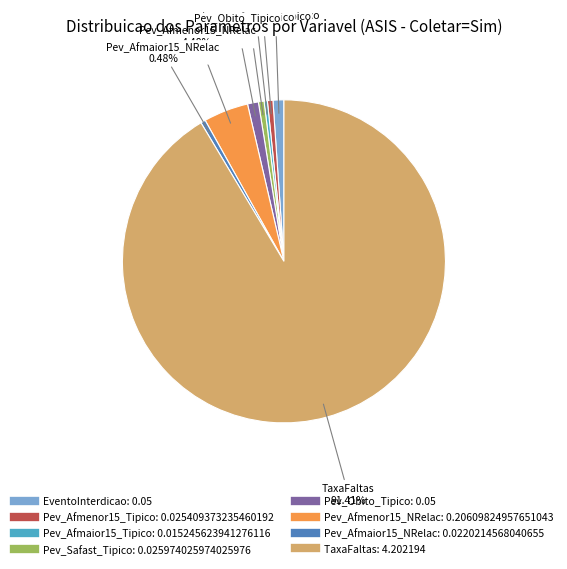

What is the largest slice in the pie chart?

TaxaFaltas